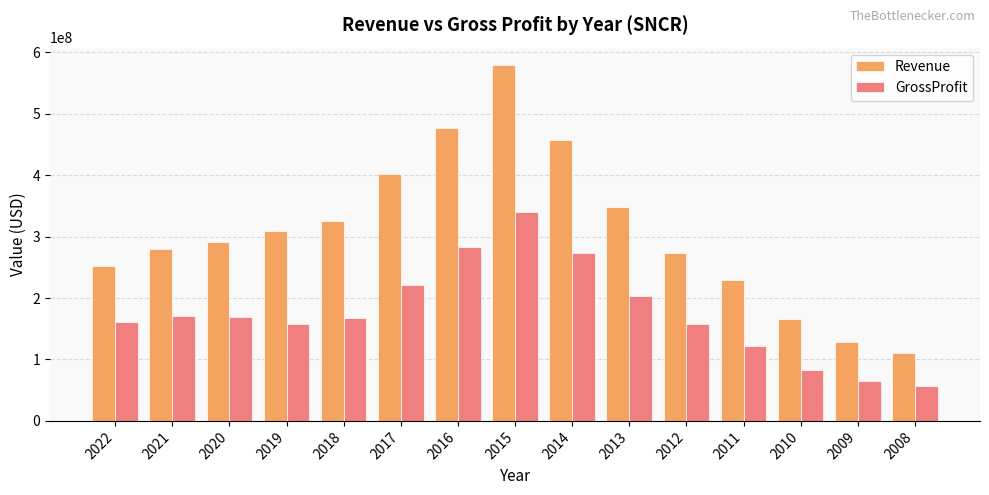

What is the value of the Revenue bar at the 4th from the left?

308749000